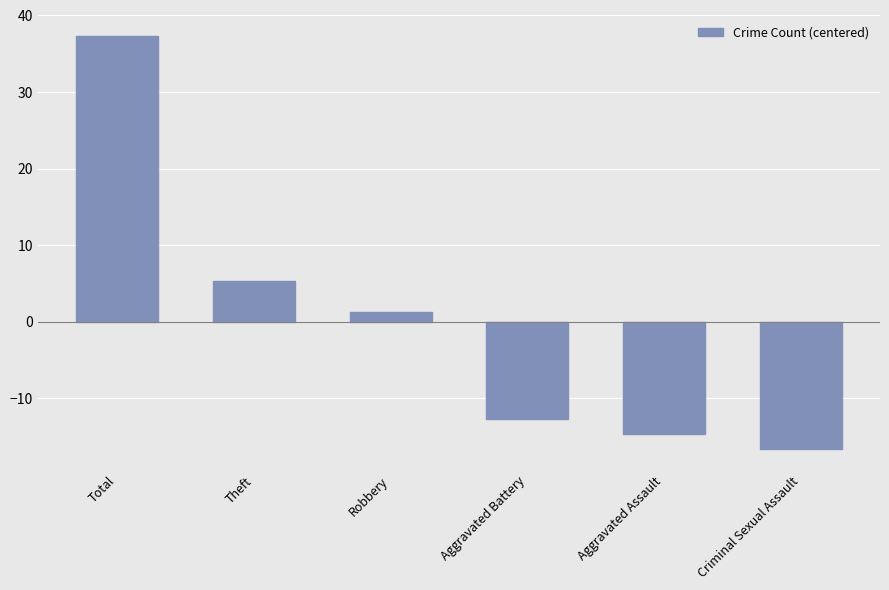

How many categories are shown in the chart?

6